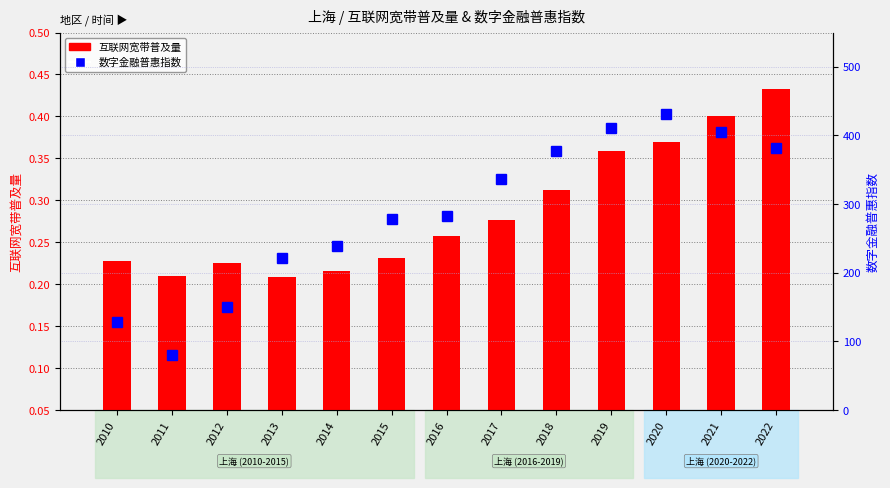

Where is 互联网宽带普及量 nearest to the value 0?

2013